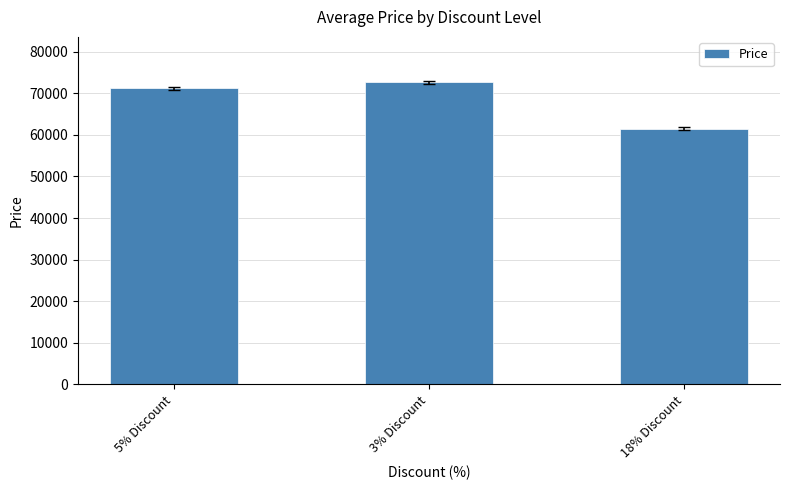

Rank the categories by value from highest to lowest.

3% Discount, 5% Discount, 18% Discount